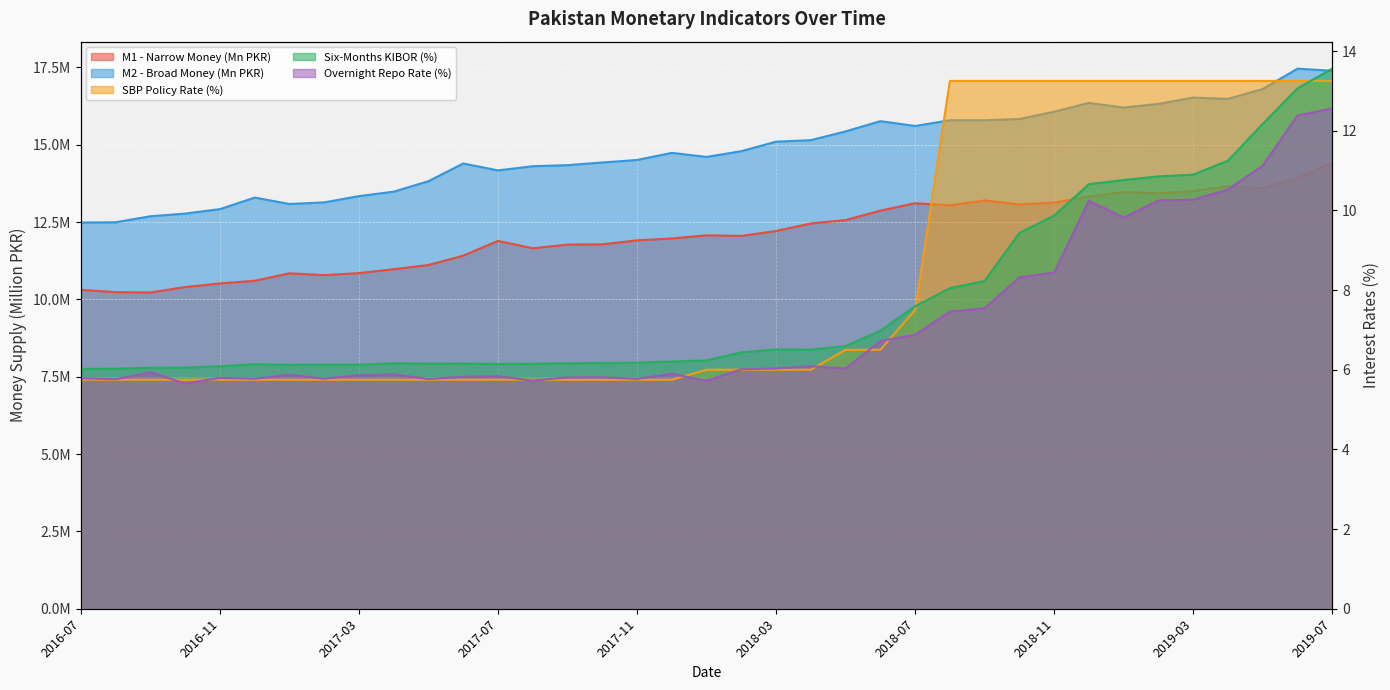

What is the difference between the maximum and minimum values in the SBP Policy Rate series?

7.5